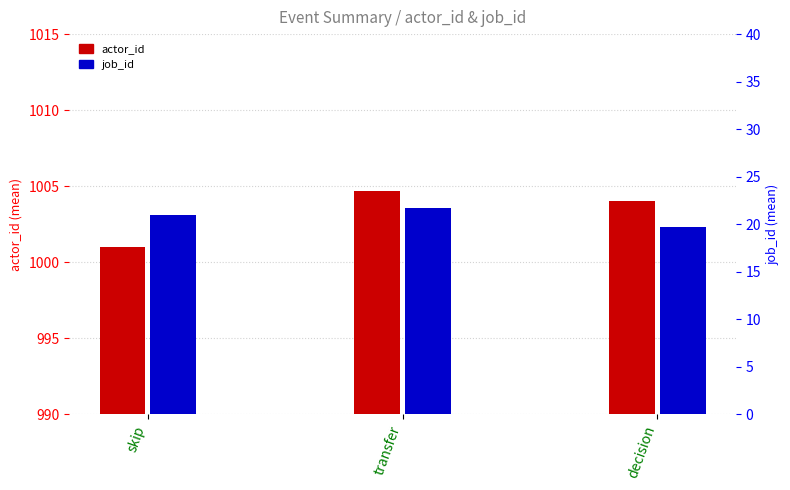

What is the value of the actor_id bar at the 3rd from the left?

1004.0